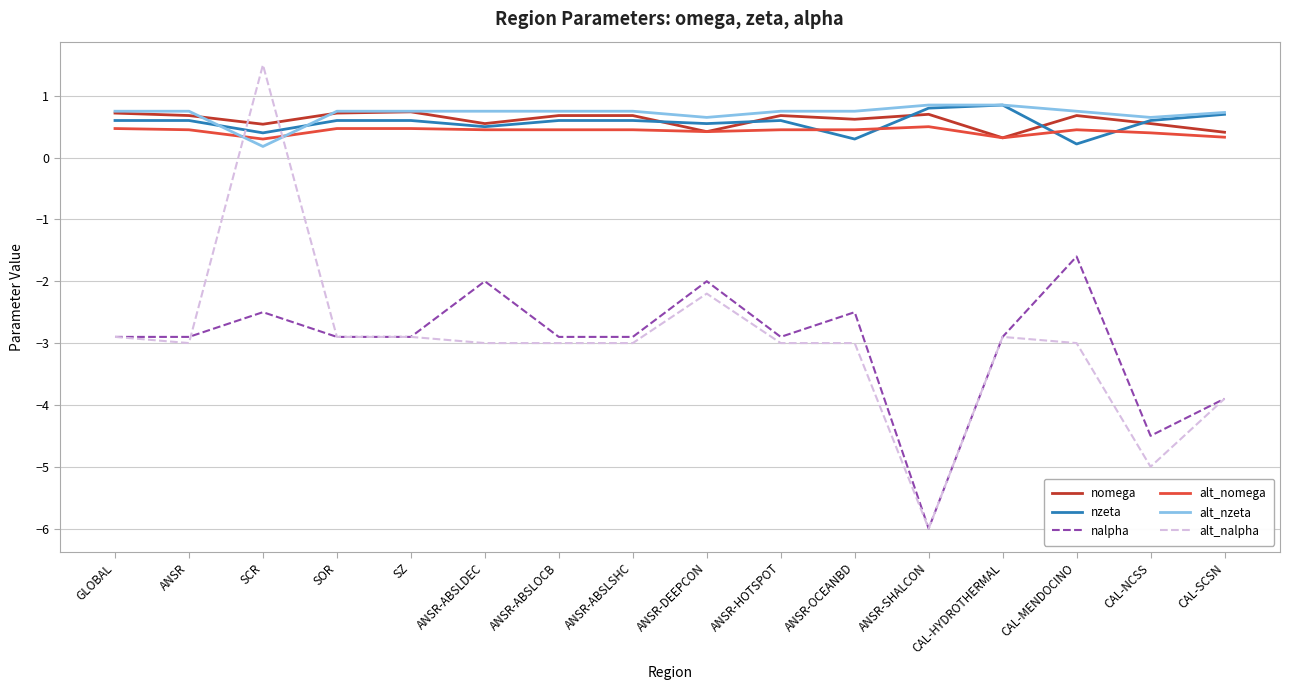

What is the sum of the nzeta values at SCR and ANSR-SHALCON?

1.2